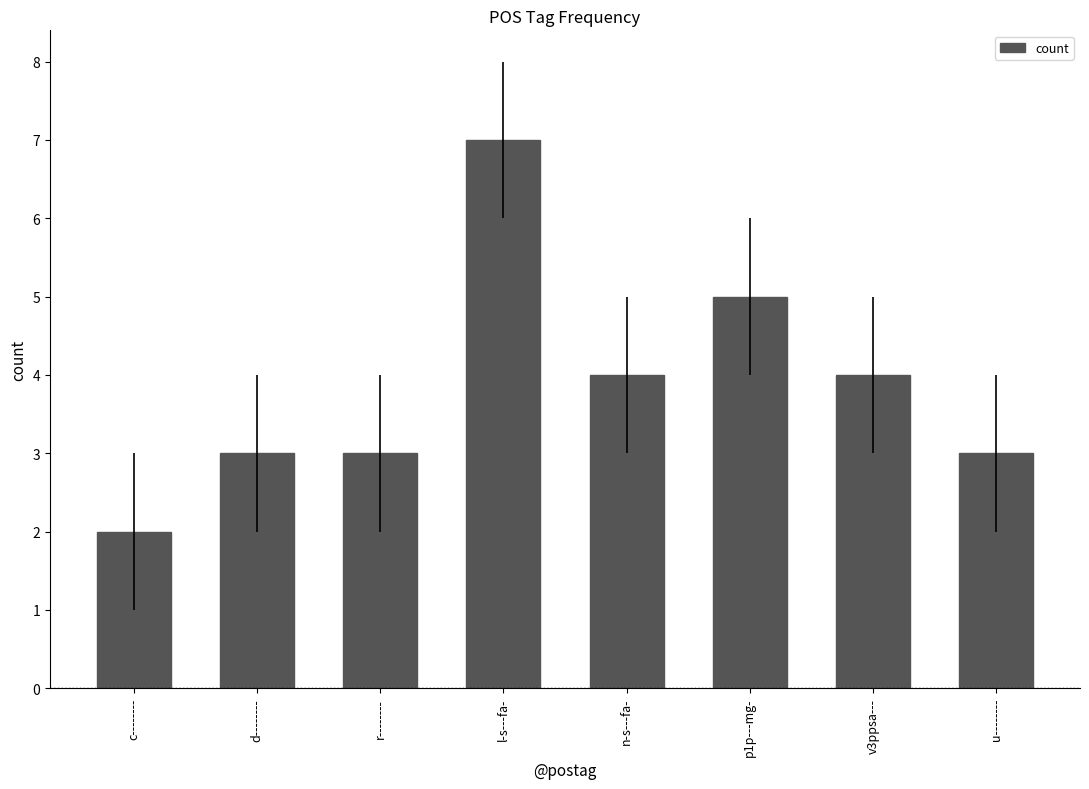

Which category has the highest value across all series?

l-s---fa-